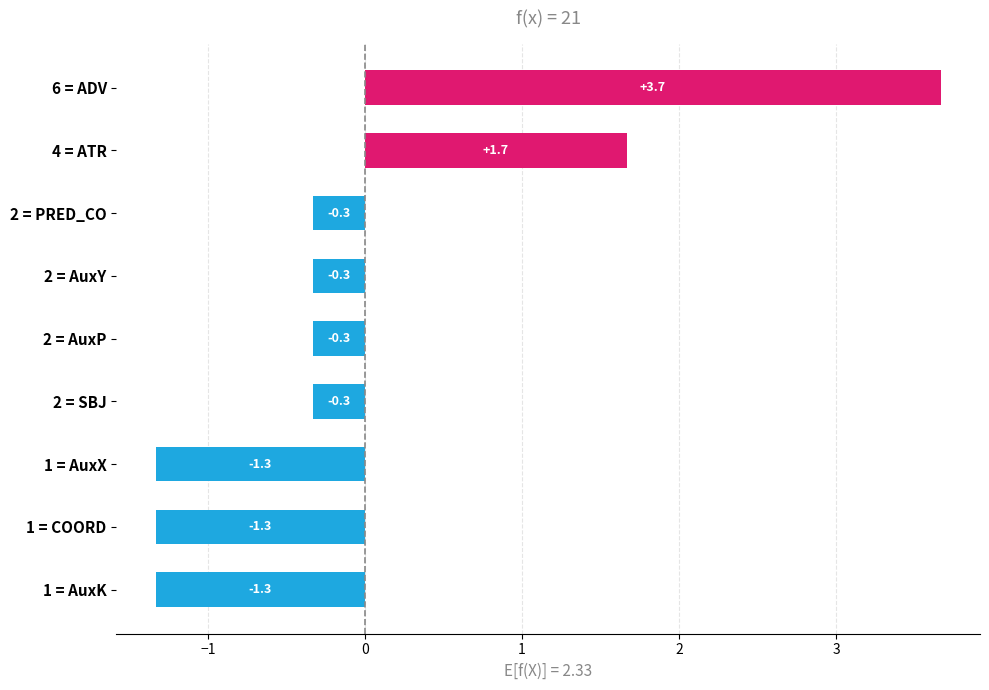

How many values are below zero?

7